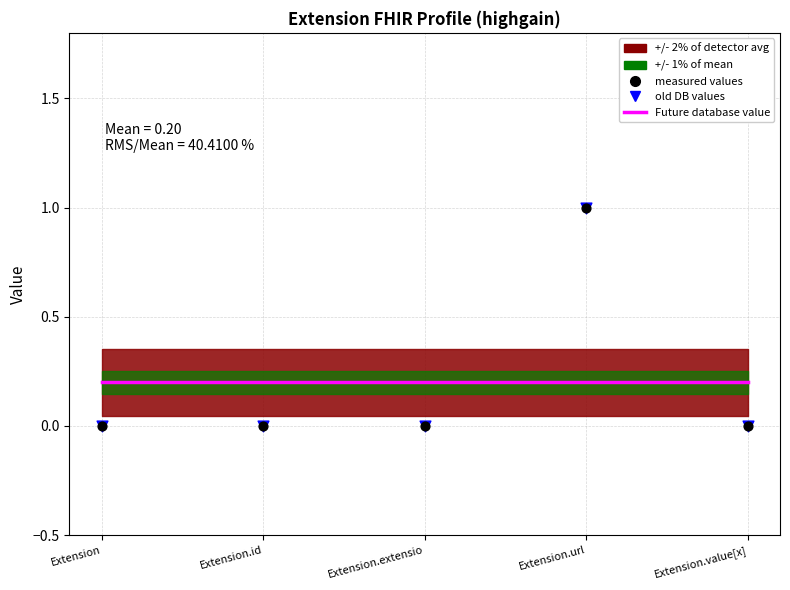

Which series has the largest Y range (max minus min)?

old DB values